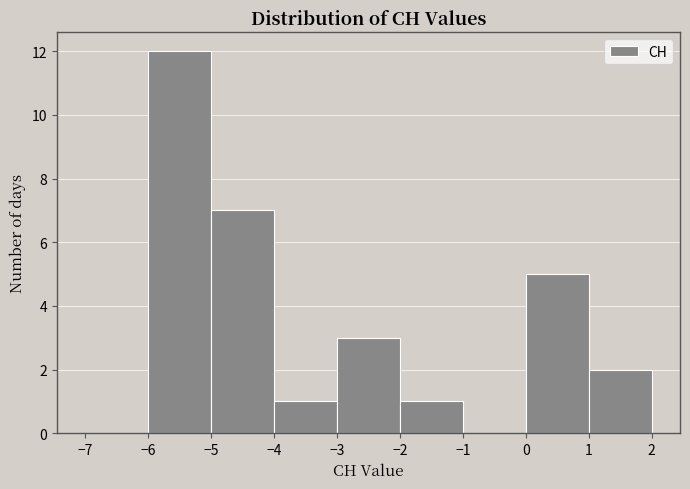

How tall is the bar that spans -2 to -1 on the x-axis? The values are not printed on the chart, so give them approximately, as read against the axis.

1